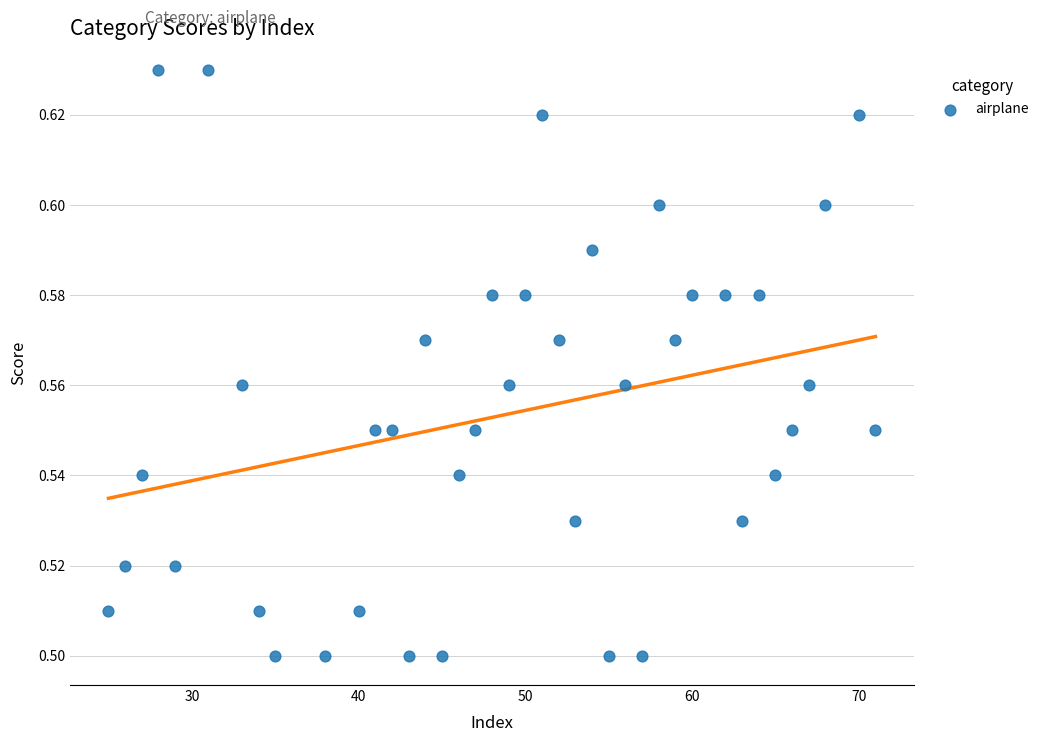

What is the range of X values (max minus min)?

46.0